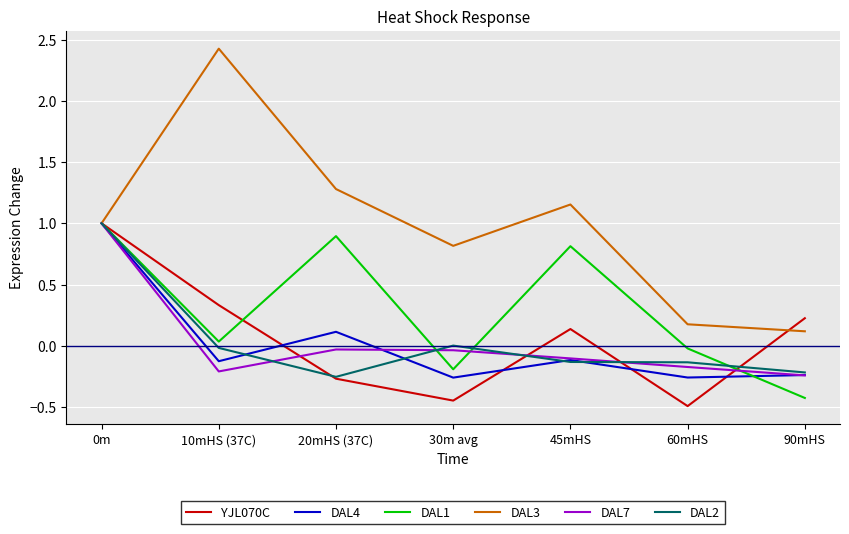

The value of DAL3 at 10mHS (37C) is 1.1. True or false?

False